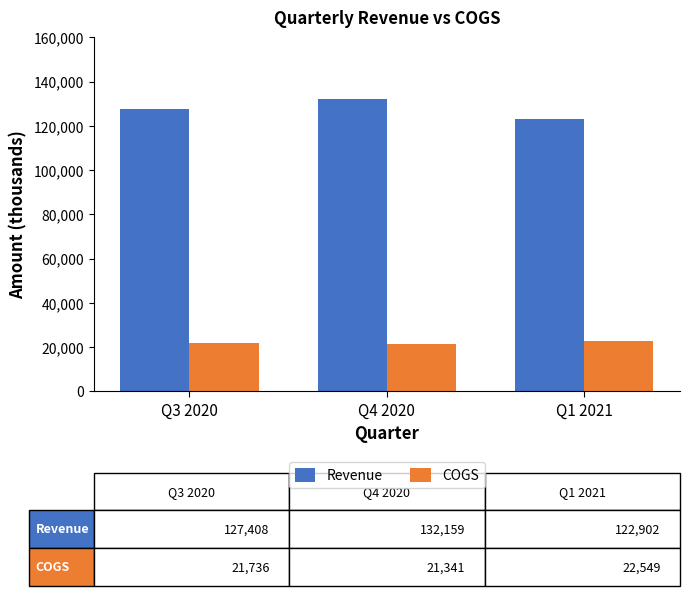

What position from the right is Q1 2021?

1